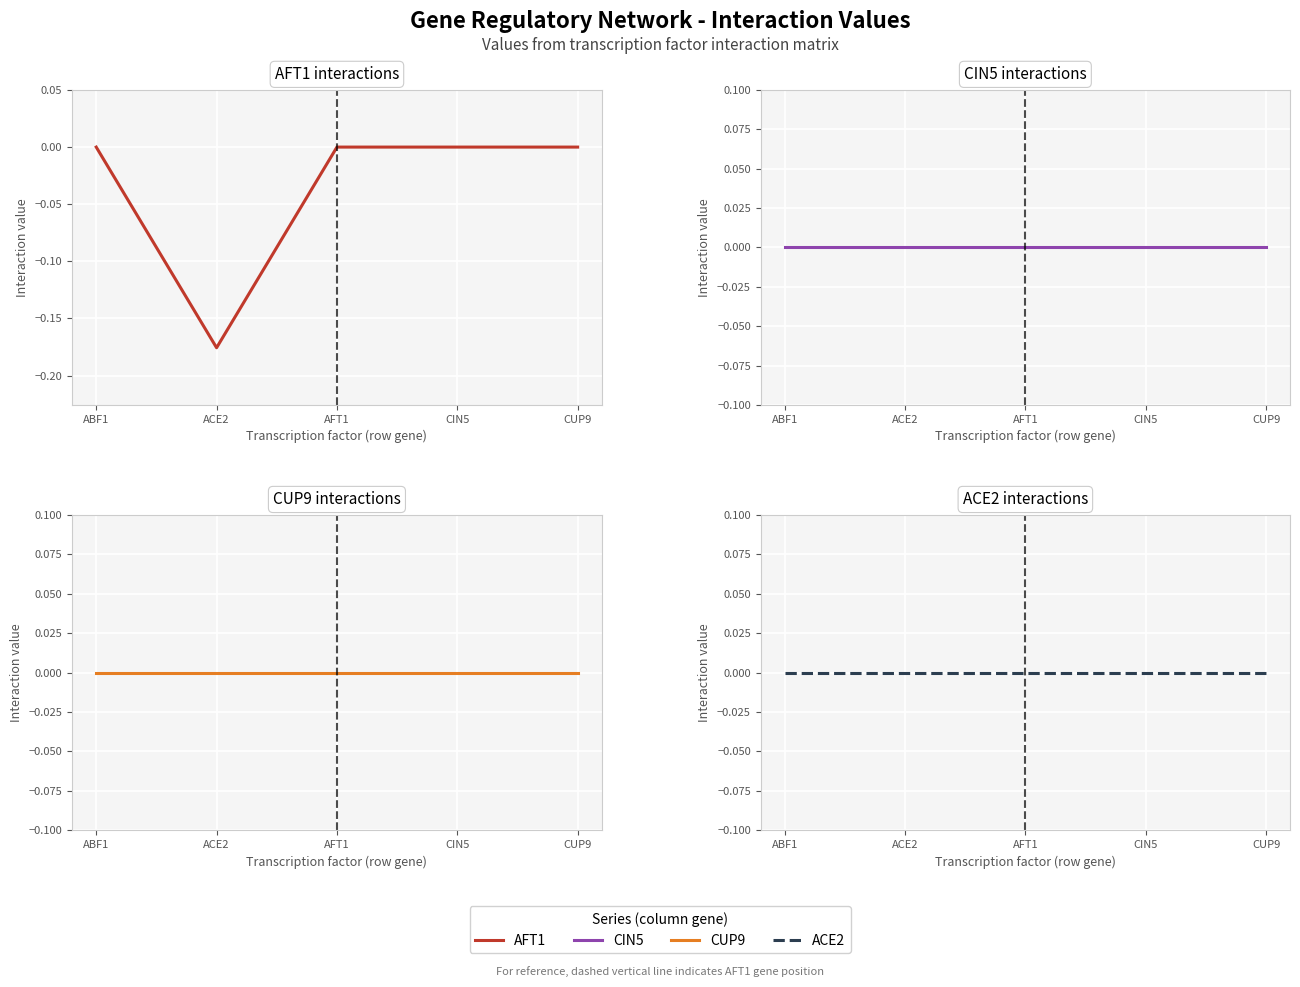

True or false: ACE2 has a value of 0.0 at CIN5.

True